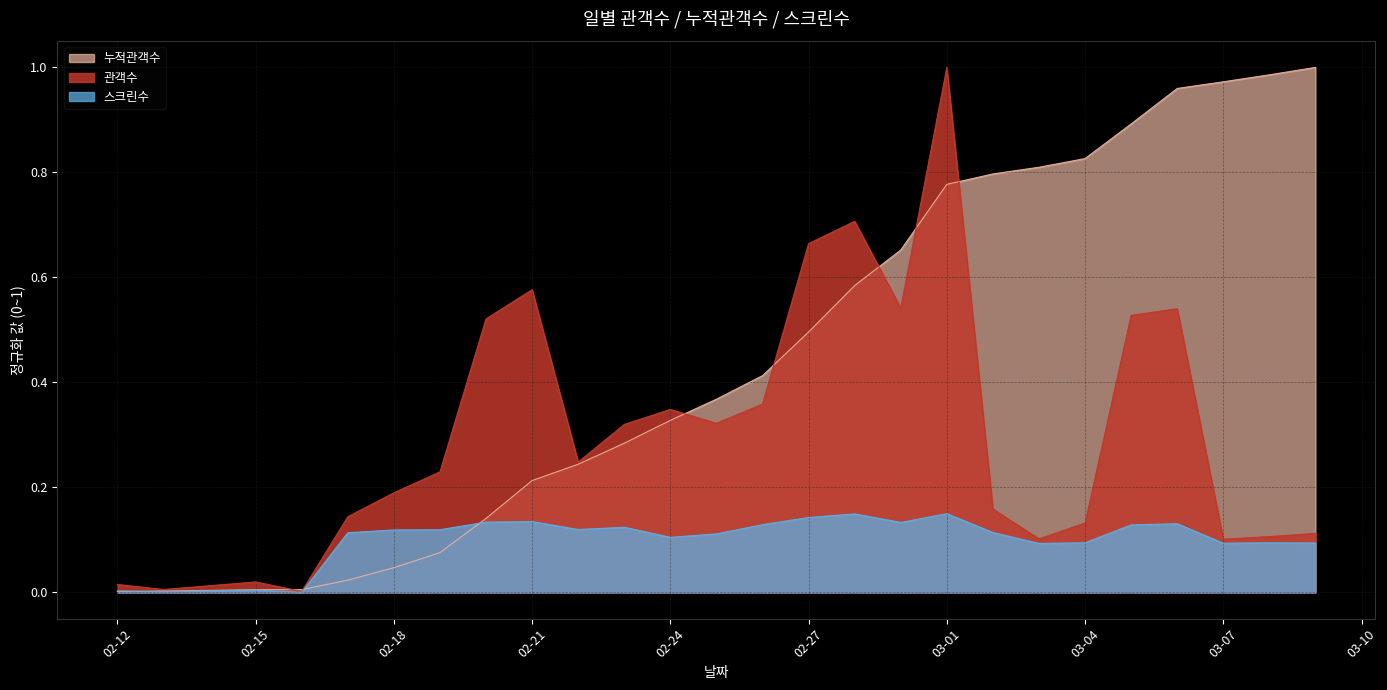

After their last crossing, which series has the higher values: 스크린수 or 누적관객수?

누적관객수